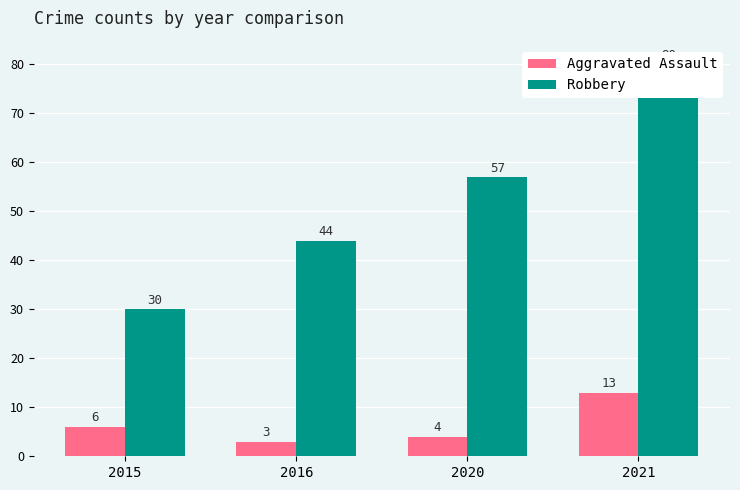

Reading left to right, extract all data points from this chart.

Aggravated Assault: 6	3	4	13
Robbery: 30	44	57	80